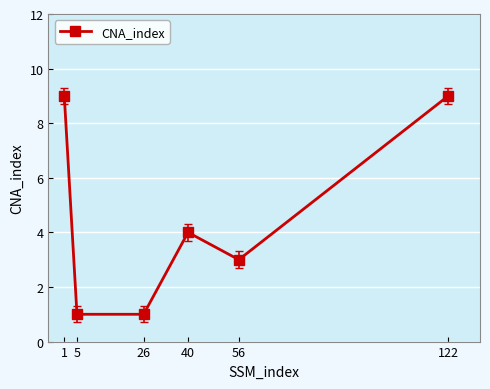

How many interior local peaks (higher than both neighbors) does the data have?

1